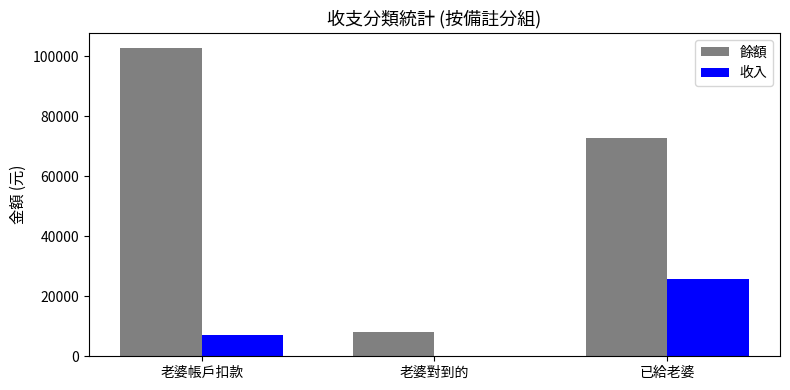

What is the sum of all 收入 values?

33030